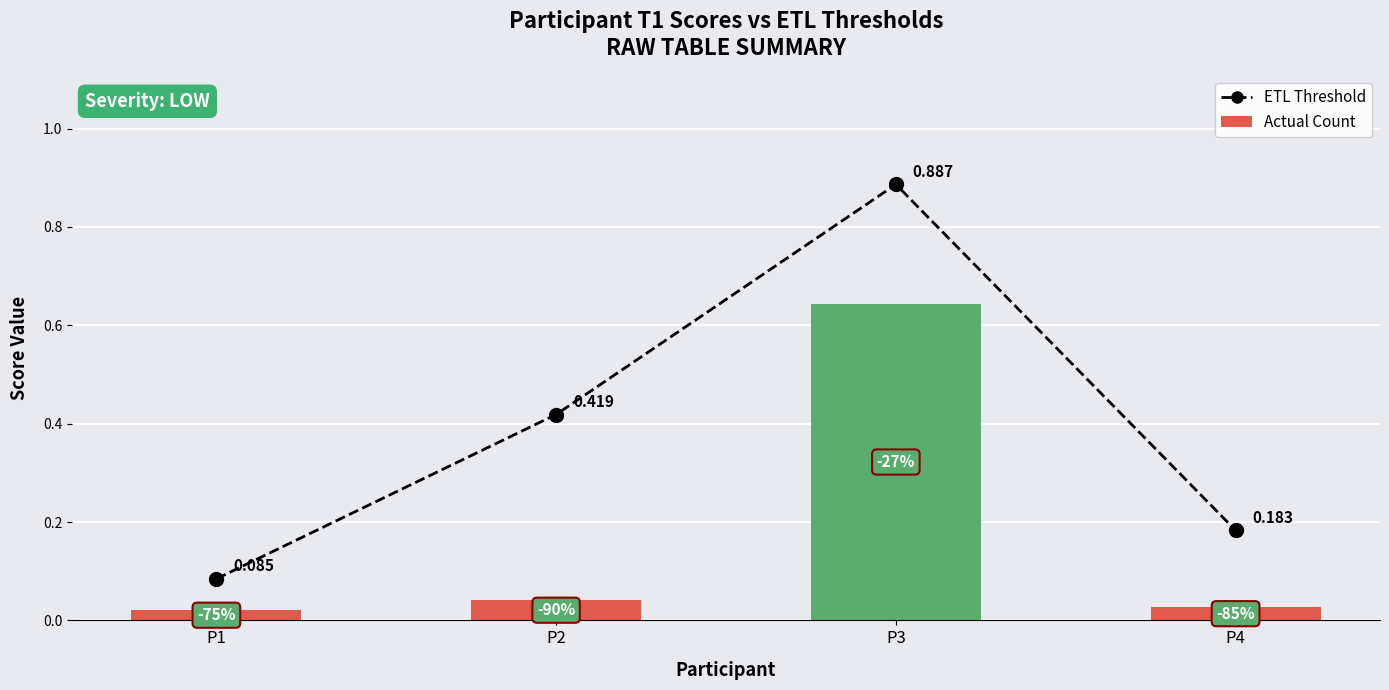

The value of ETL Threshold at P3 is 1.2. True or false?

False